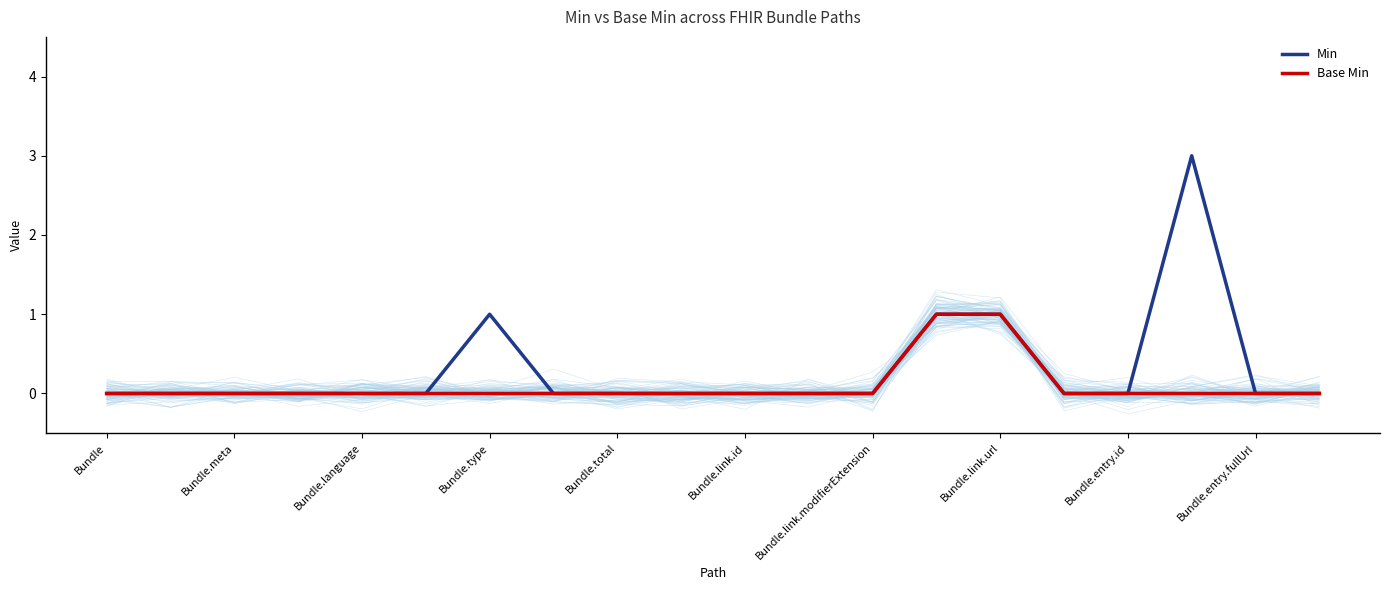

How many Min values are between 0 and 1?

19